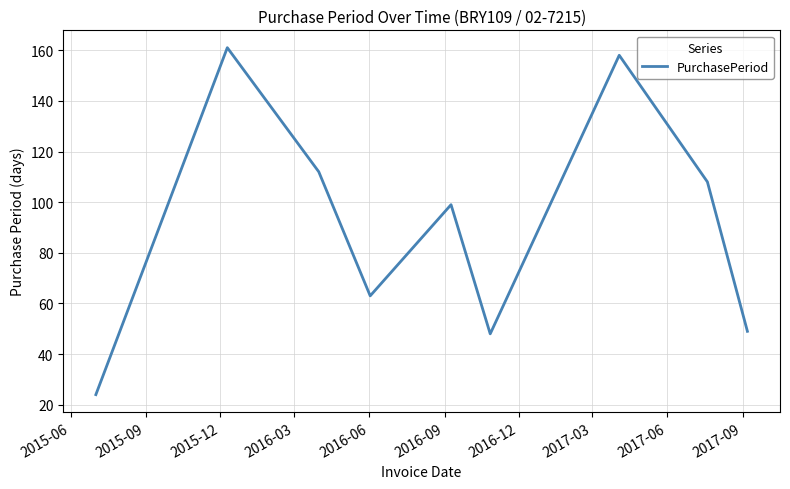

True or false: there are more than 0 points higher than both neighbors.

True